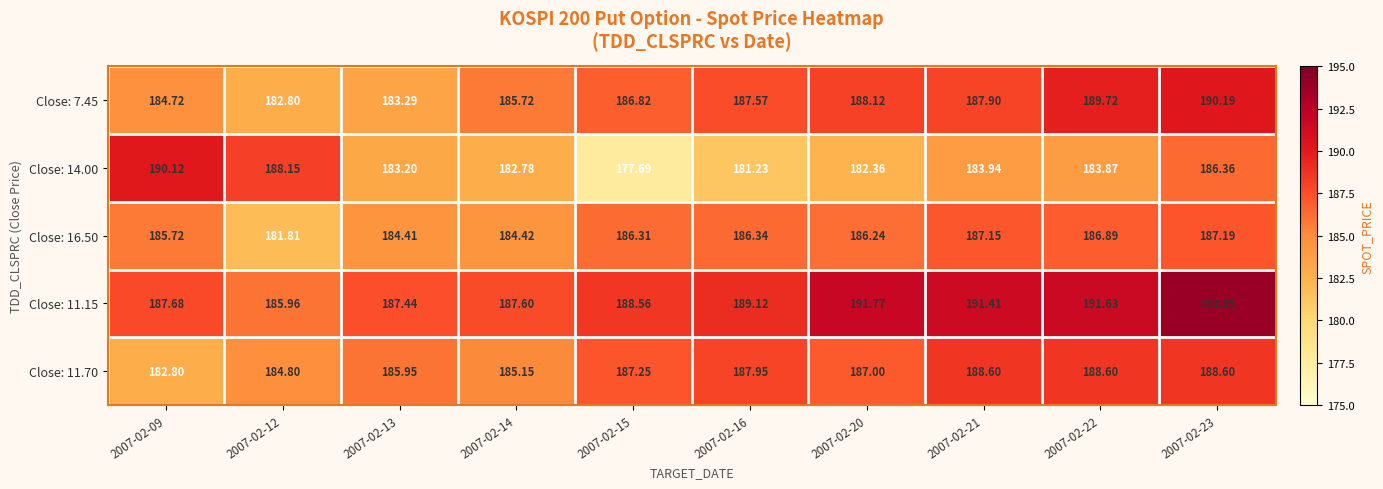

Is the value of Close: 14.00 at 2007-02-14 greater than the value of Close: 16.50 at 2007-02-14?

No